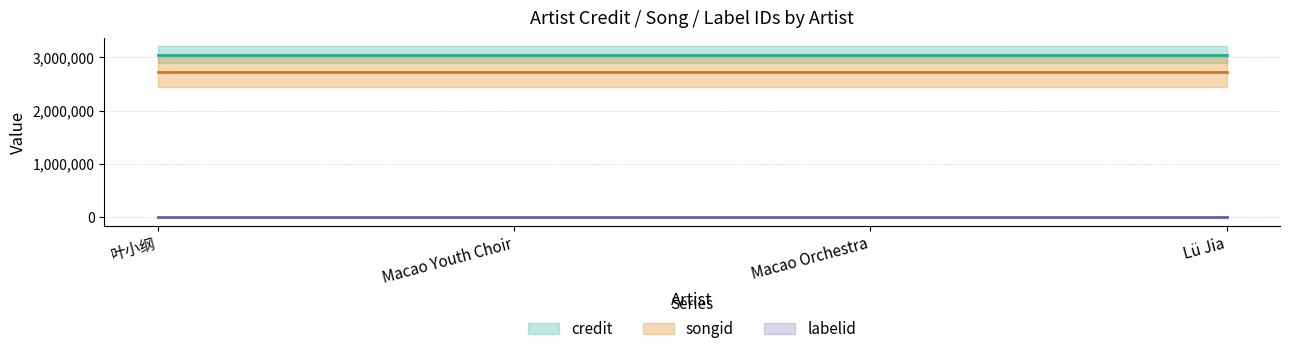

Reading right to left, what are all the values shown in this chart?

credit: Lü Jia=3053591	Macao Orchestra=3053591	Macao Youth Choir=3053591	叶小纲=3053591
songid: Lü Jia=2725552	Macao Orchestra=2725552	Macao Youth Choir=2725552	叶小纲=2725552
labelid: Lü Jia=198	Macao Orchestra=198	Macao Youth Choir=198	叶小纲=198